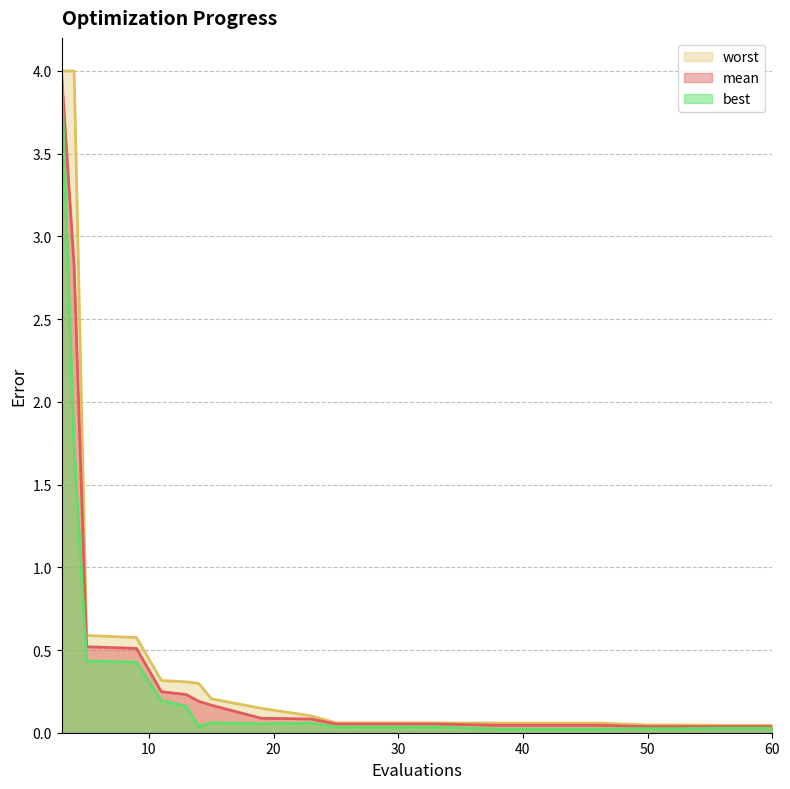

Which series changed the most between 5 and 15?

worst